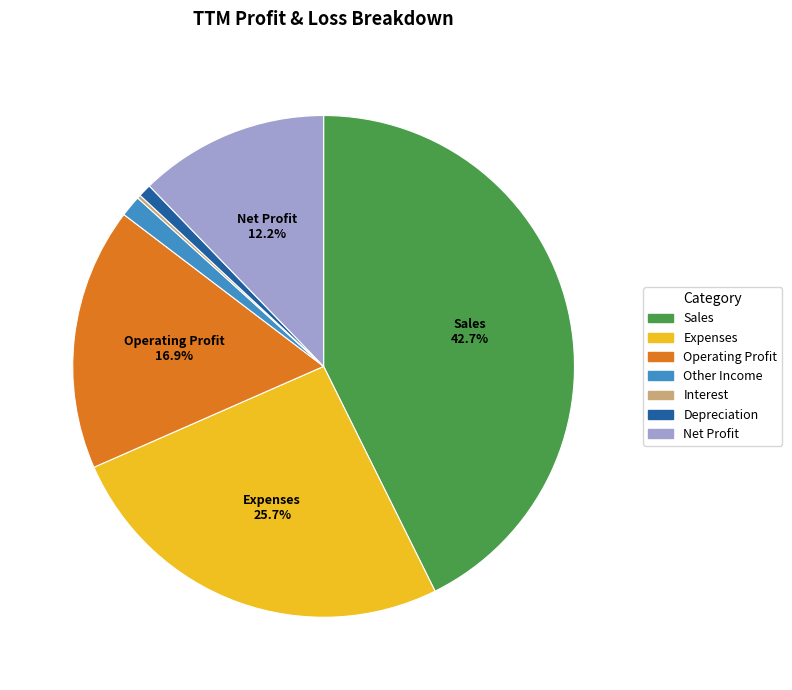

To the nearest percent, what is the average slice percentage?

14%